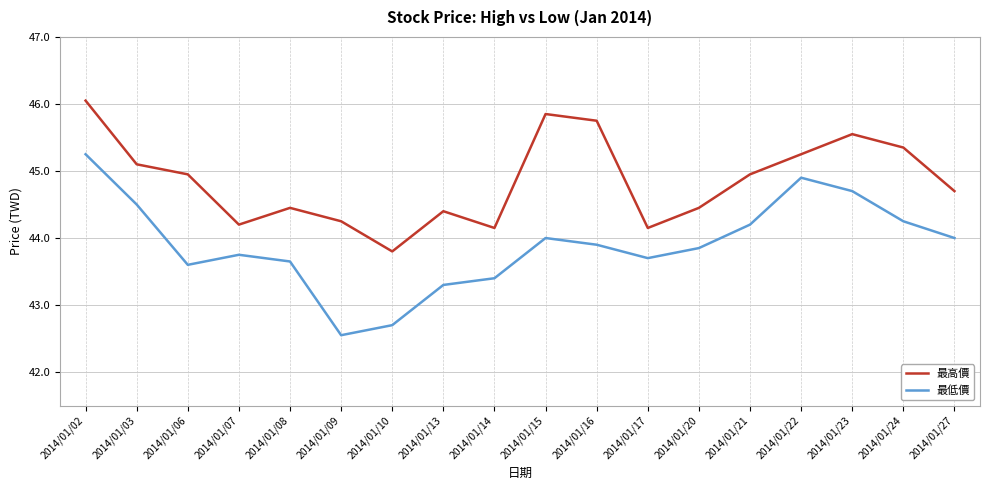

At which category is the sum across all series the highest?

2014/01/02